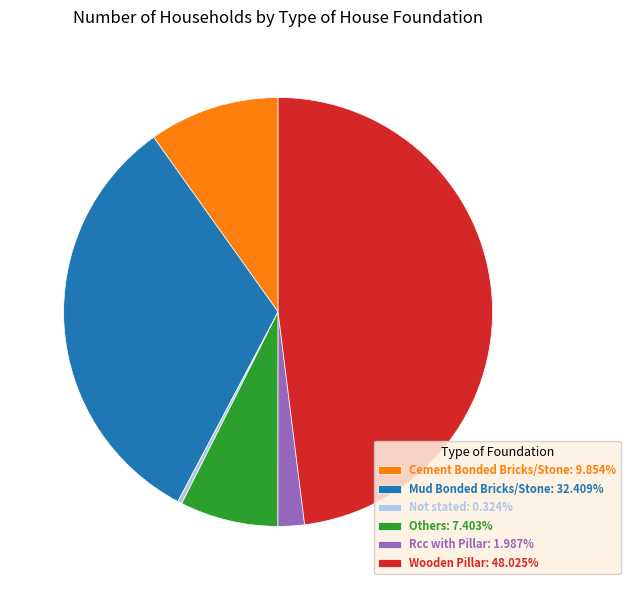

Do Cement Bonded Bricks/Stone: 9.854% and Mud Bonded Bricks/Stone: 32.409% together represent more than half of the pie?

No